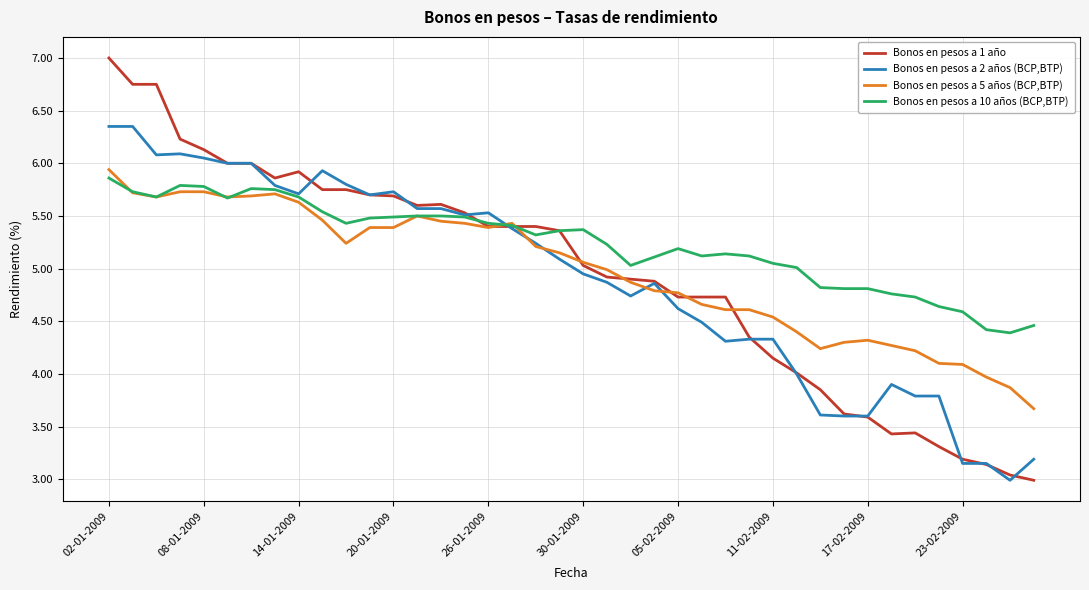

True or false: Bonos en pesos a 1 año has more than 1 points higher than both neighbors.

True